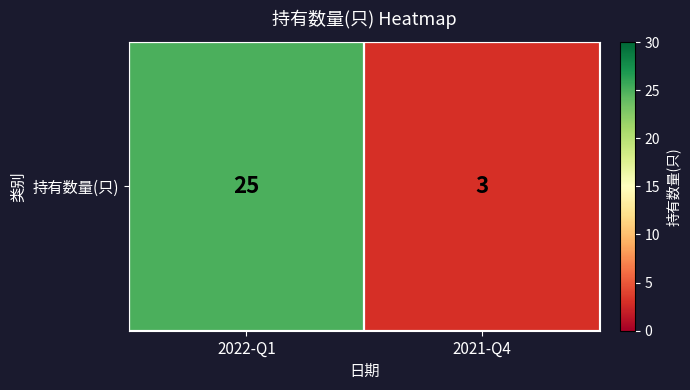

Read the value at 2022-Q1, to the nearest 5.

25